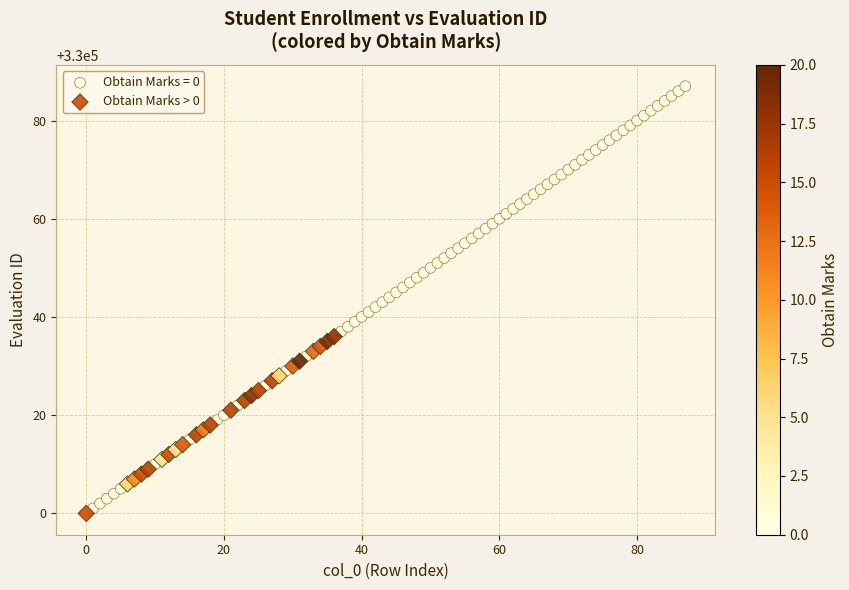

Which series contains the highest Y value?

Obtain Marks = 0